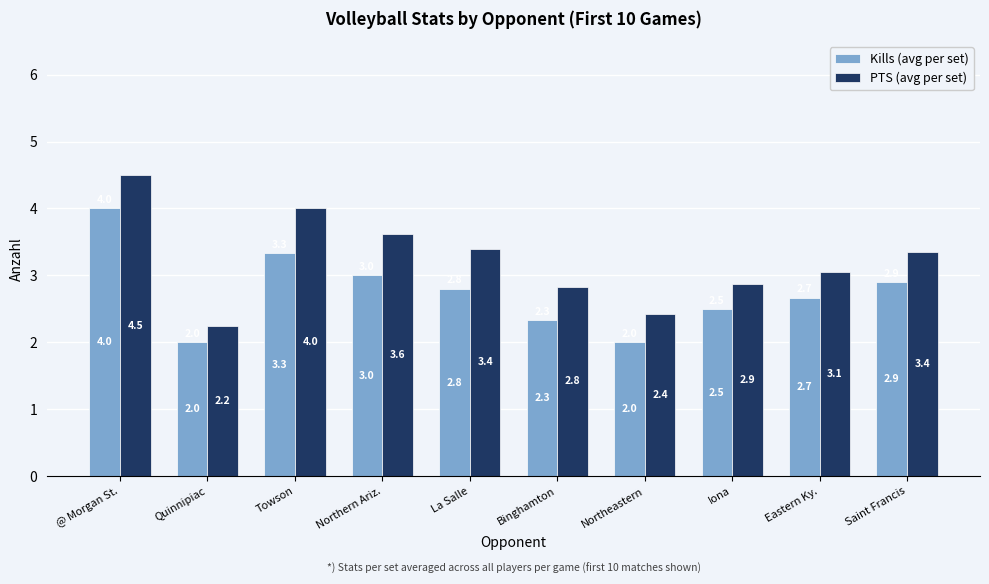

At which label is Kills (avg per set) closest to 3?

Northern Ariz.